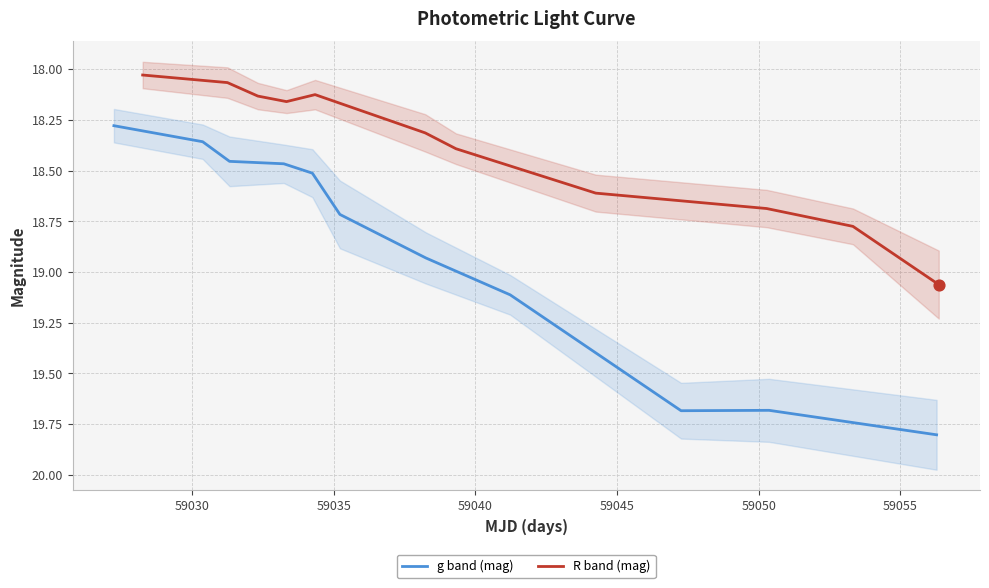

Which series has the largest total across all categories?

g band (mag)